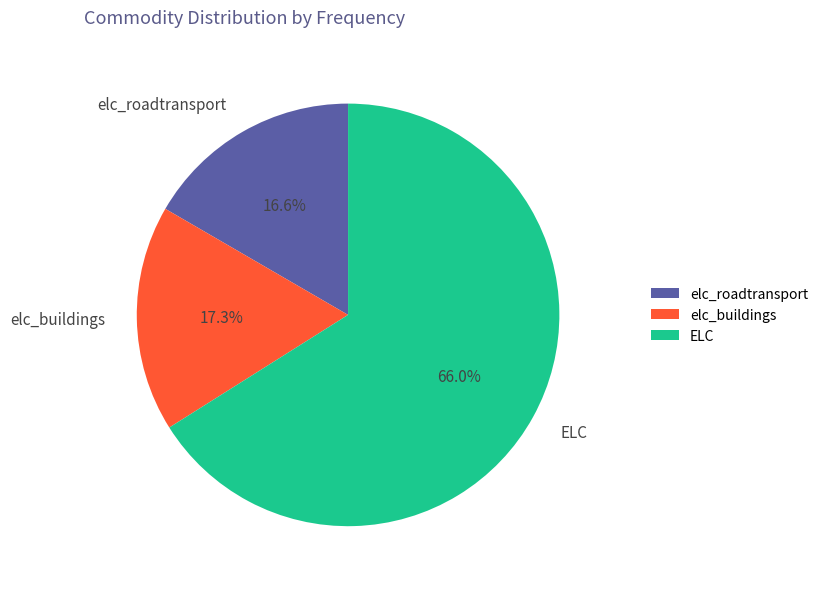

Which has a higher value, elc_roadtransport or elc_buildings?

elc_buildings